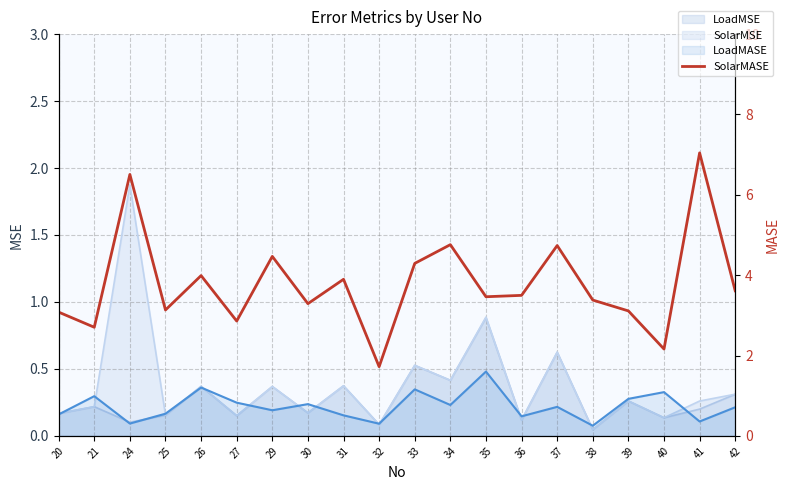

What is the difference between the second highest and minimum values?

4.8